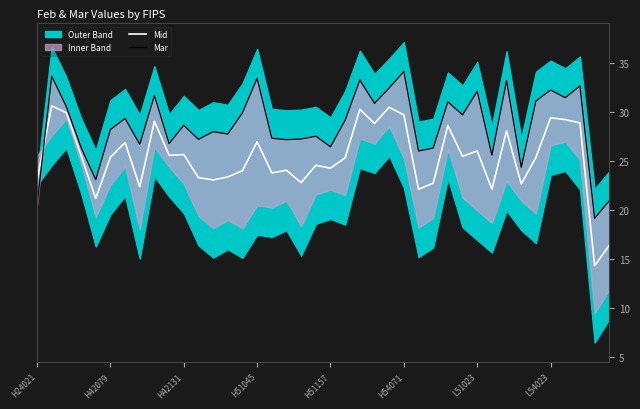

What is the maximum value for Mid?

30.6